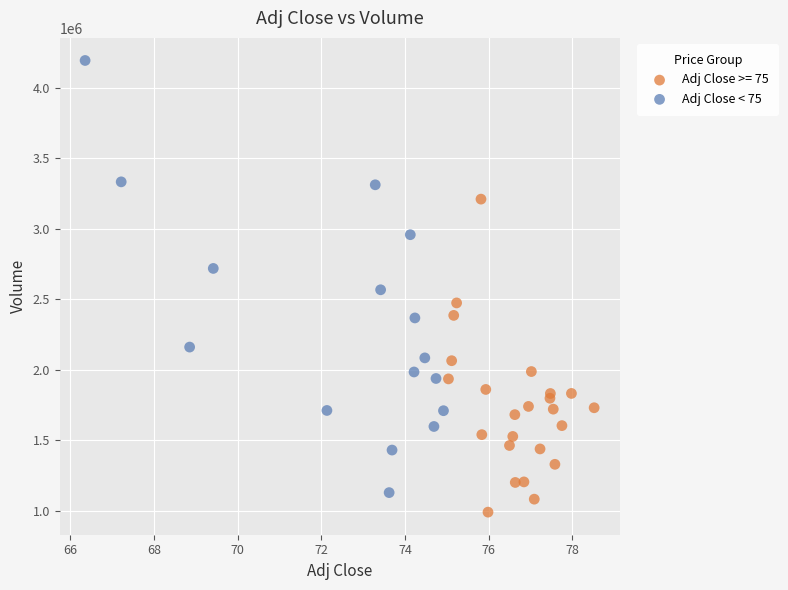

Which series has the widest spread of Y values?

Adj Close < 75